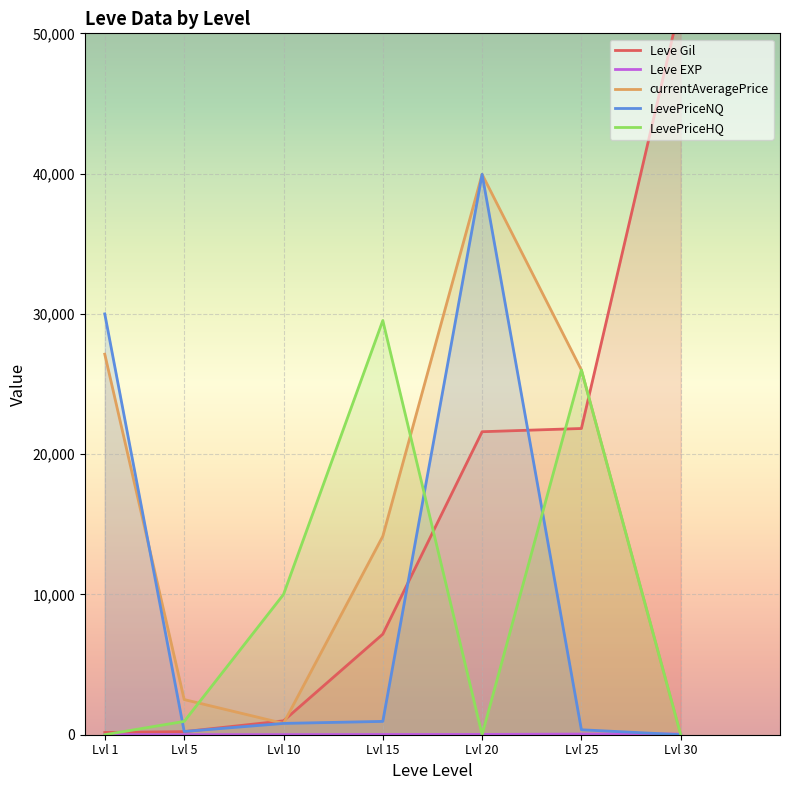

How many data points in Leve Gil are above 7170?

3